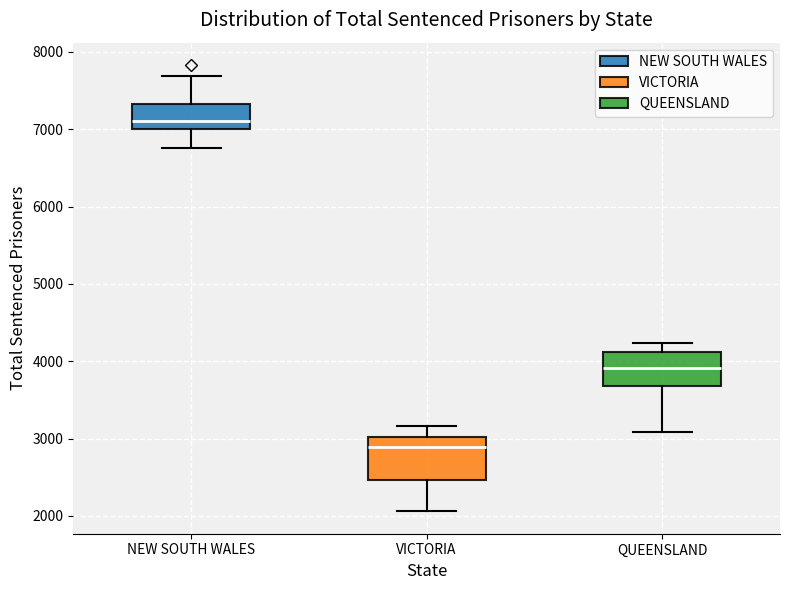

Comparing the boxes themselves (not the whiskers), which one is the tallest?

VICTORIA